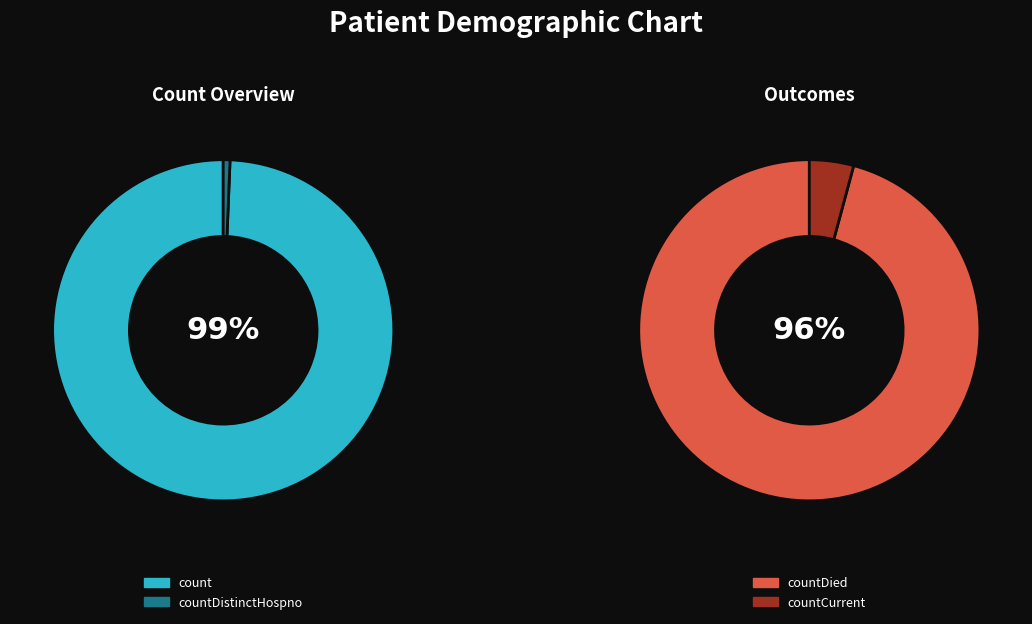

Does any single category account for the majority?

Yes